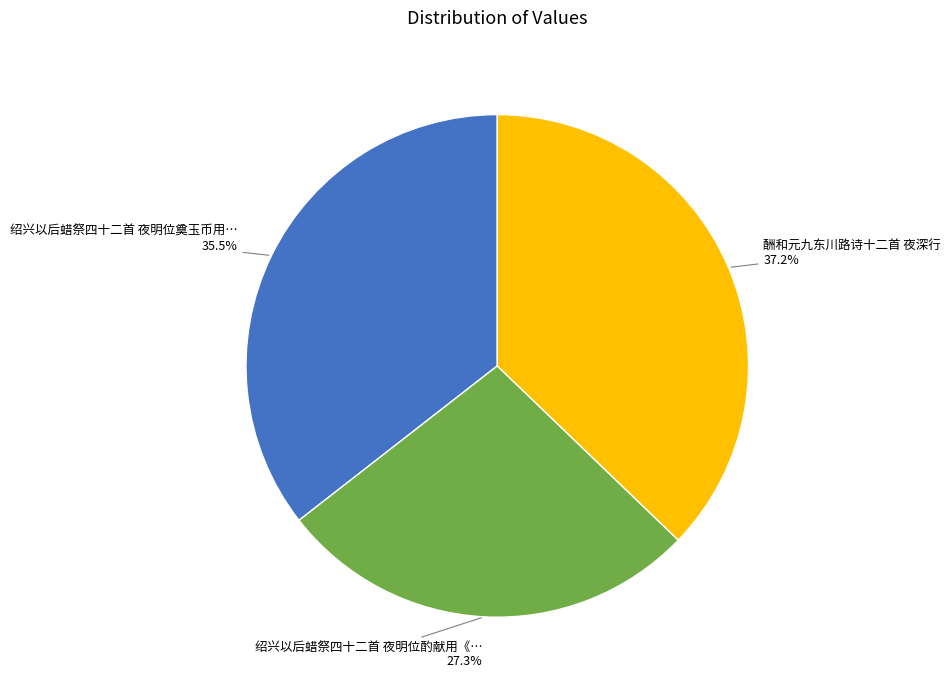

Is there any slice that represents more than half of the pie?

No